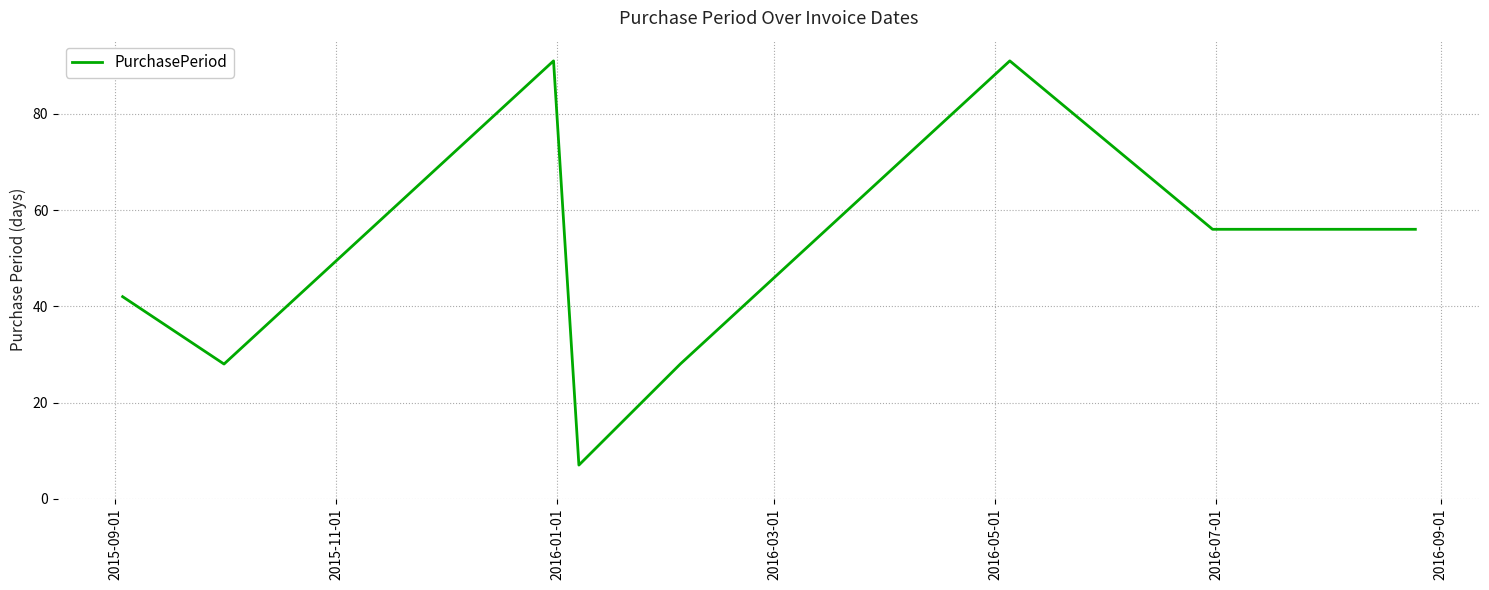

Reading left to right, transcribe all the data shown in this chart.

42	28	91	7	28	91	56	56